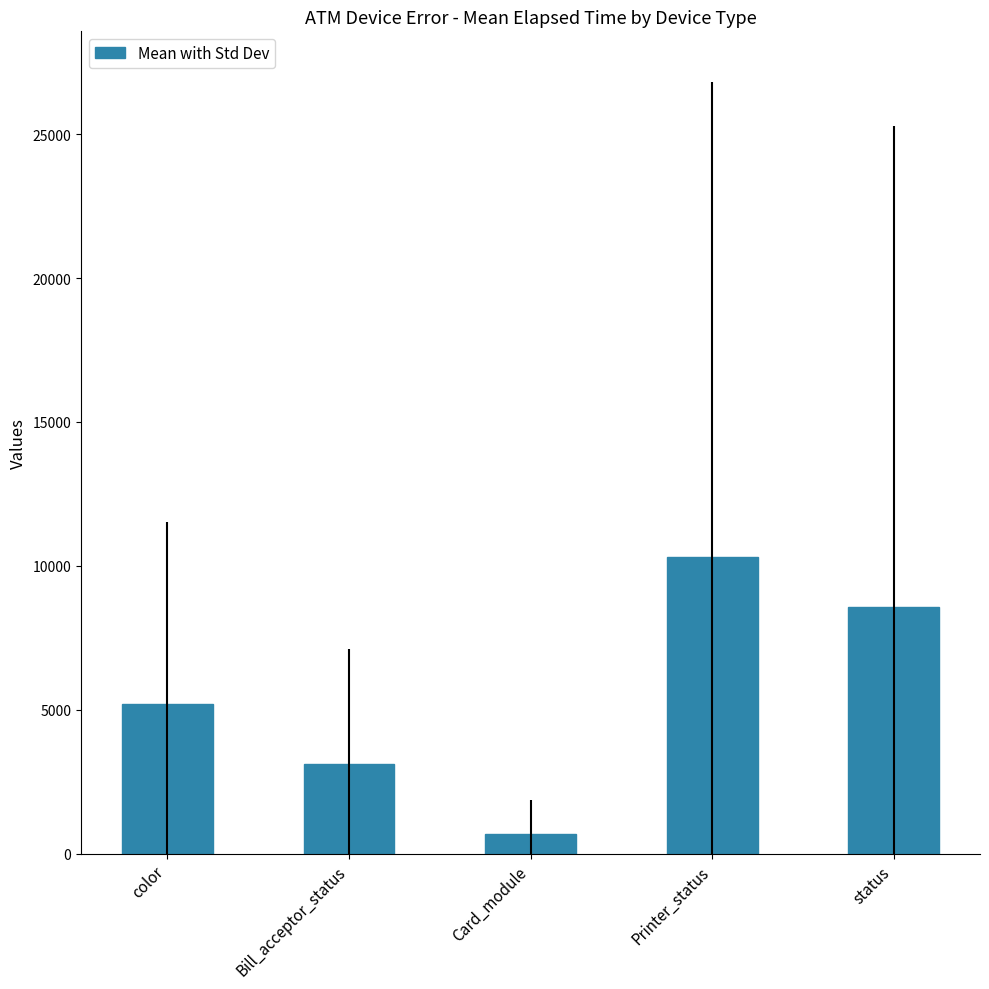

Does the chart contain stacked bars?

No